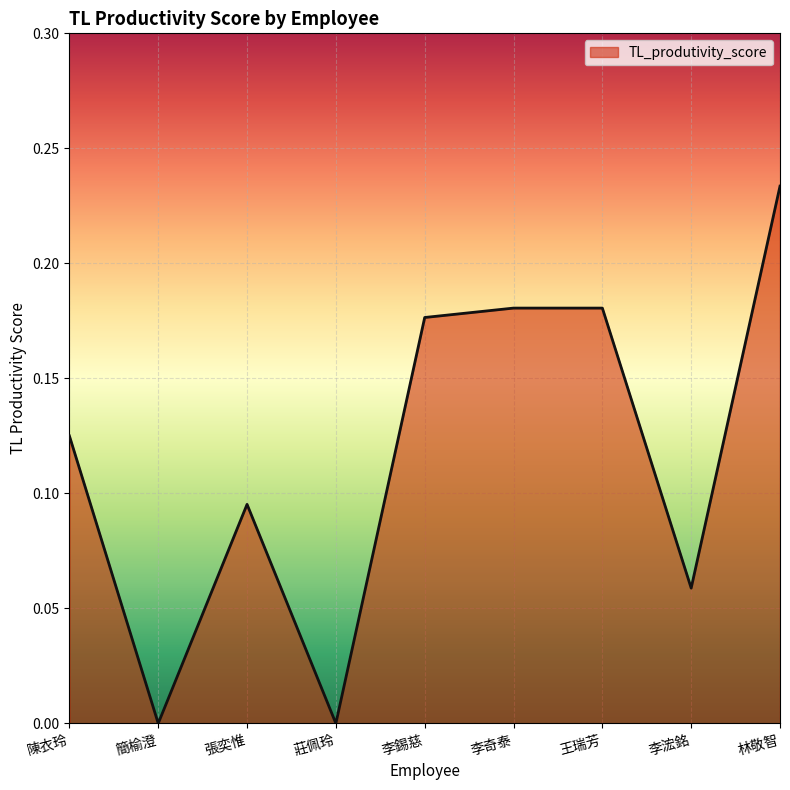

How many values are between 0 and 1?

9